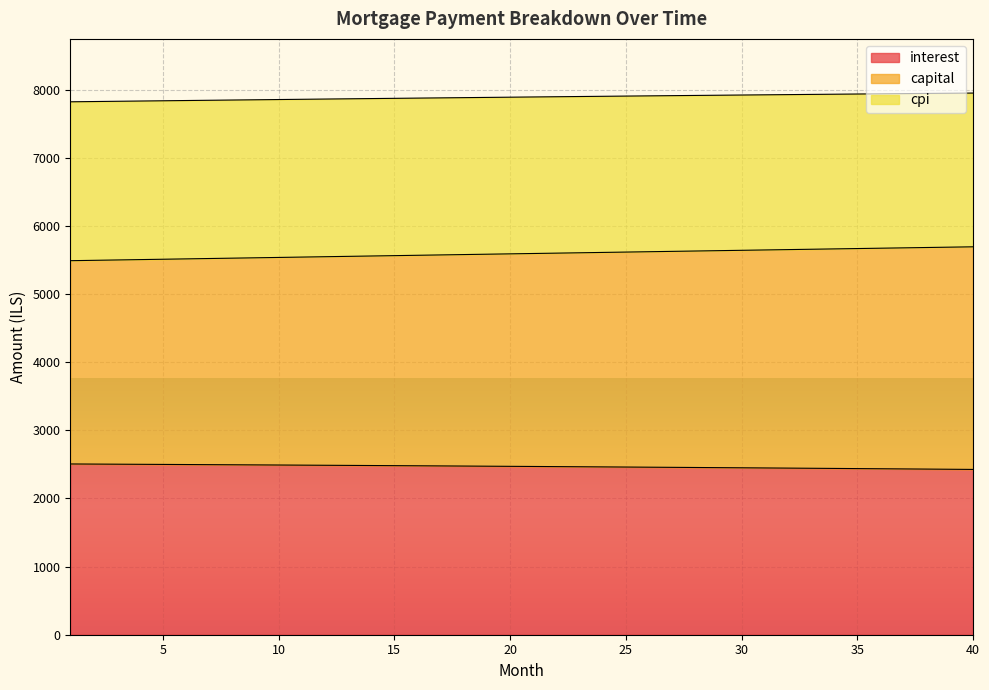

Where does the interest series first go above 2471?

1